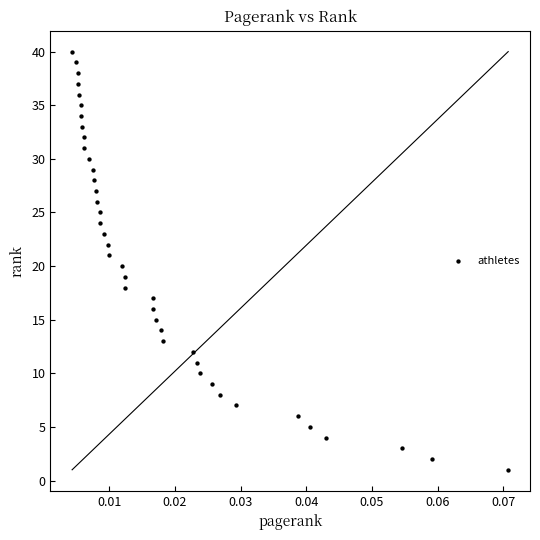

What is the range of Y values (max minus min)?

39